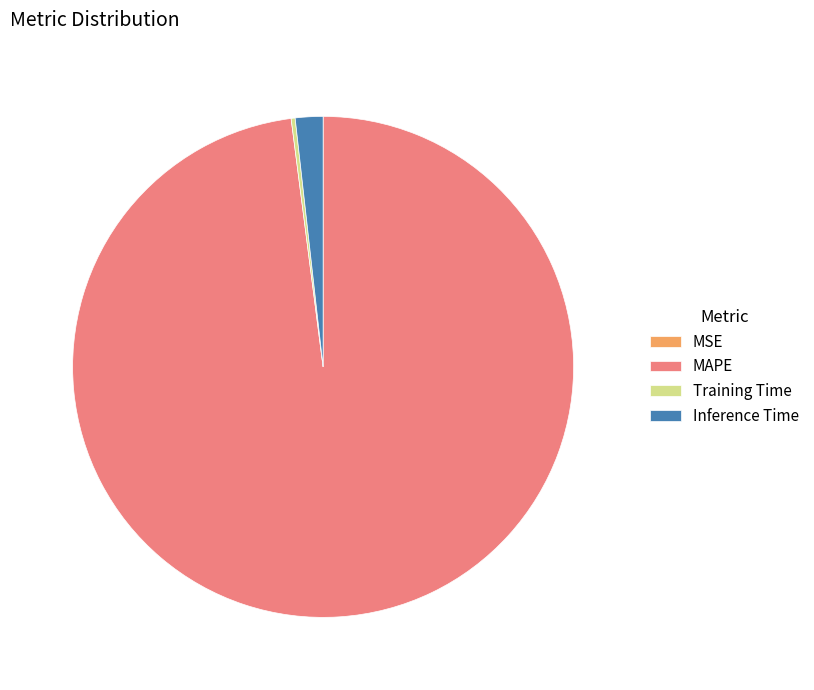

Between Inference Time and MAPE, which is larger?

MAPE